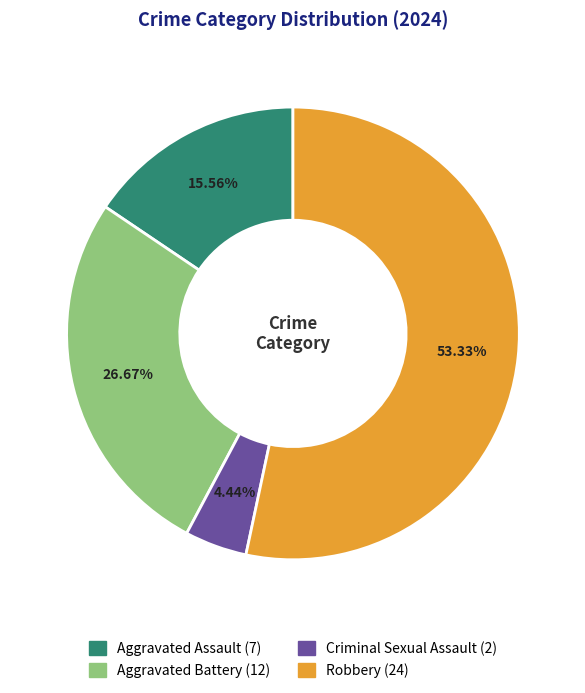

Which category has the biggest portion of the pie?

Robbery